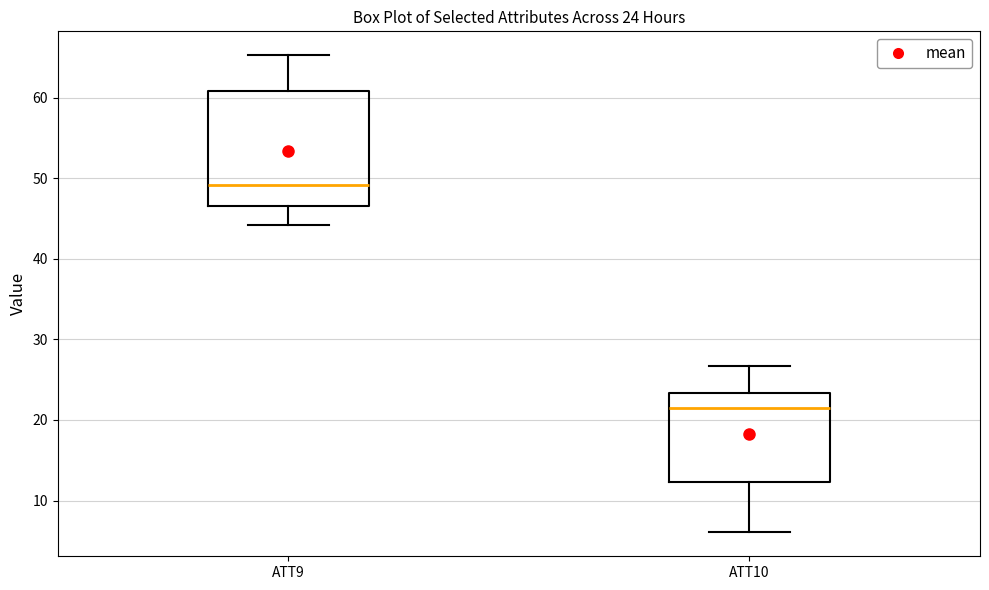

Which box's median line is the lowest?

ATT10